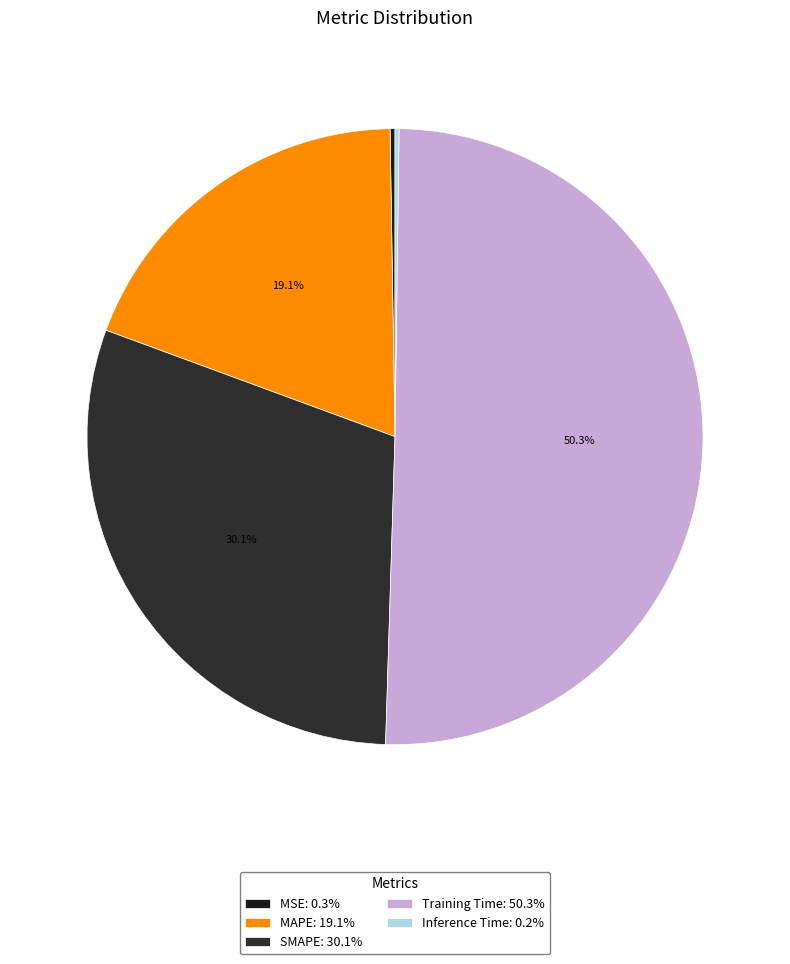

Is it true that Training Time is 50% of the pie?

True